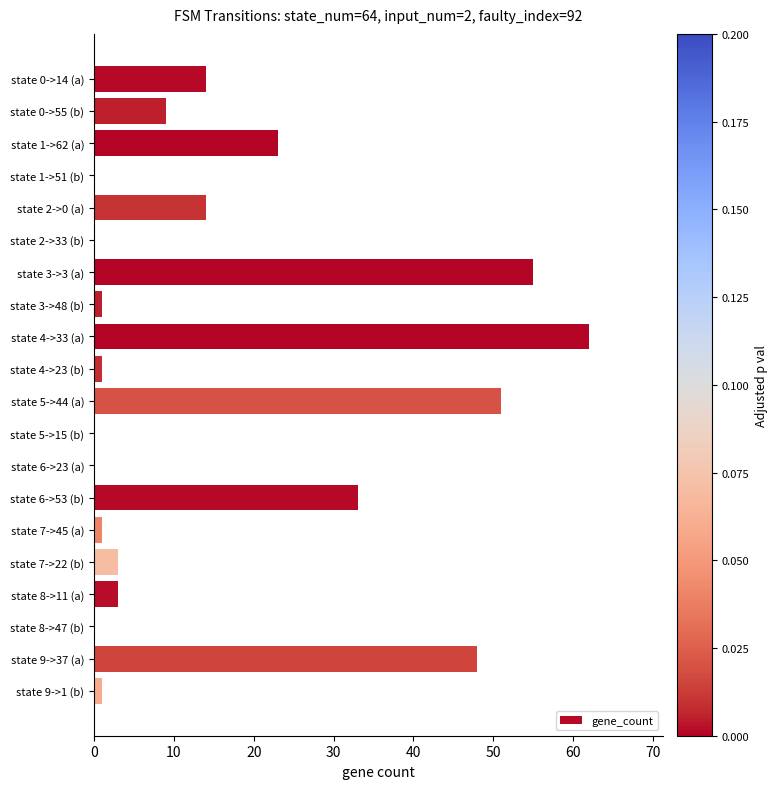

The value at state 0->14 (a) is 14. True or false?

True